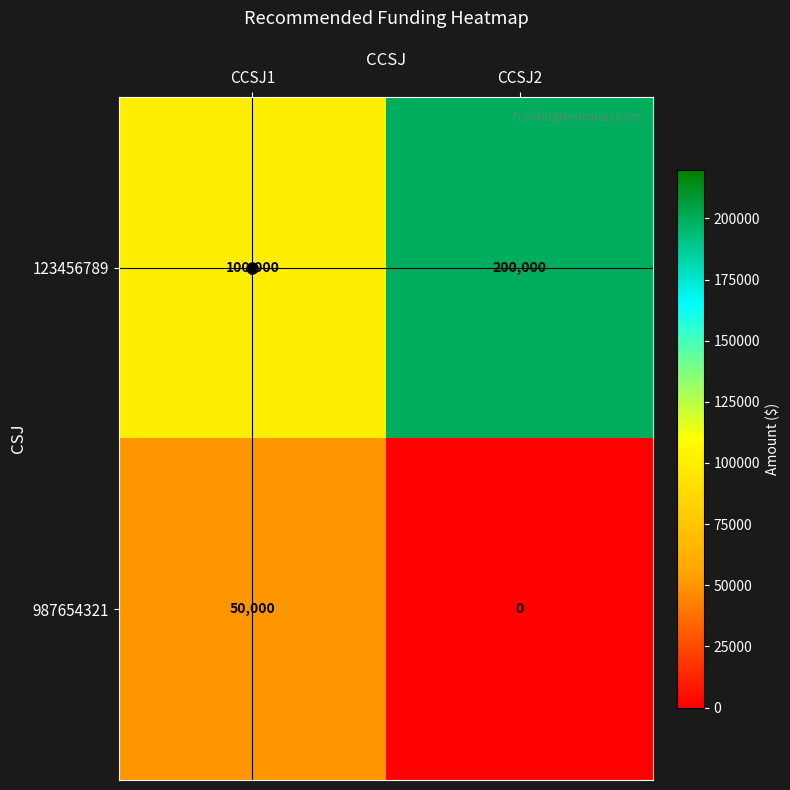

What is the greatest value displayed?

200000